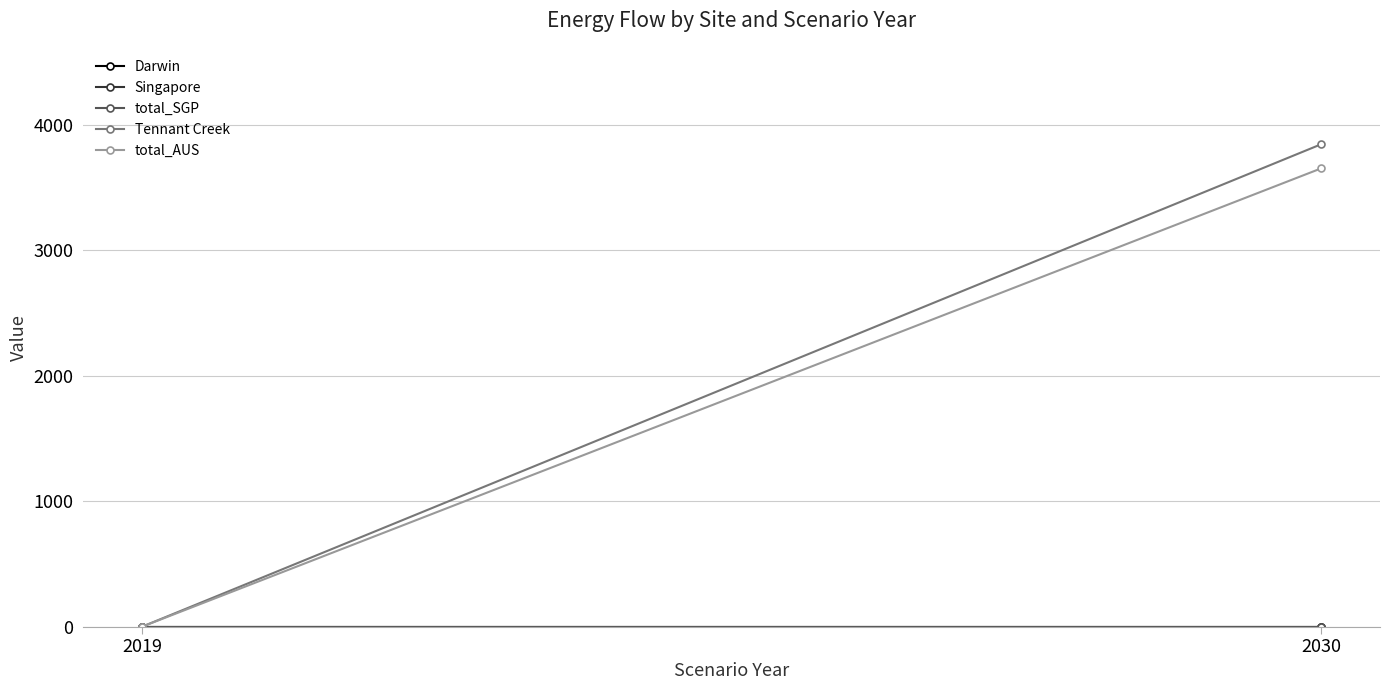

Which label corresponds to the smallest value in the chart?

2019